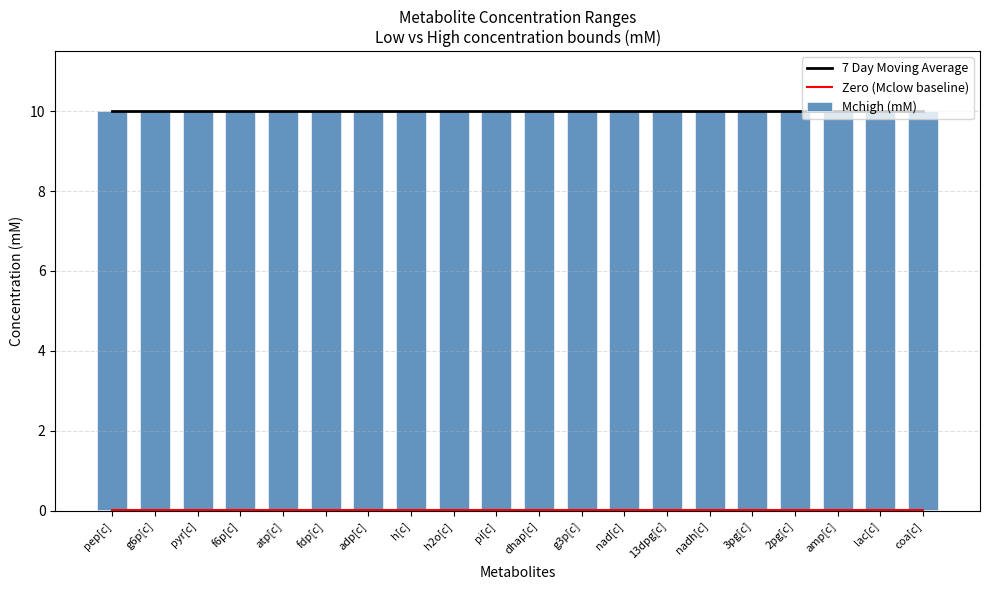

What is the label of the 20th bar from the left?

coa[c]